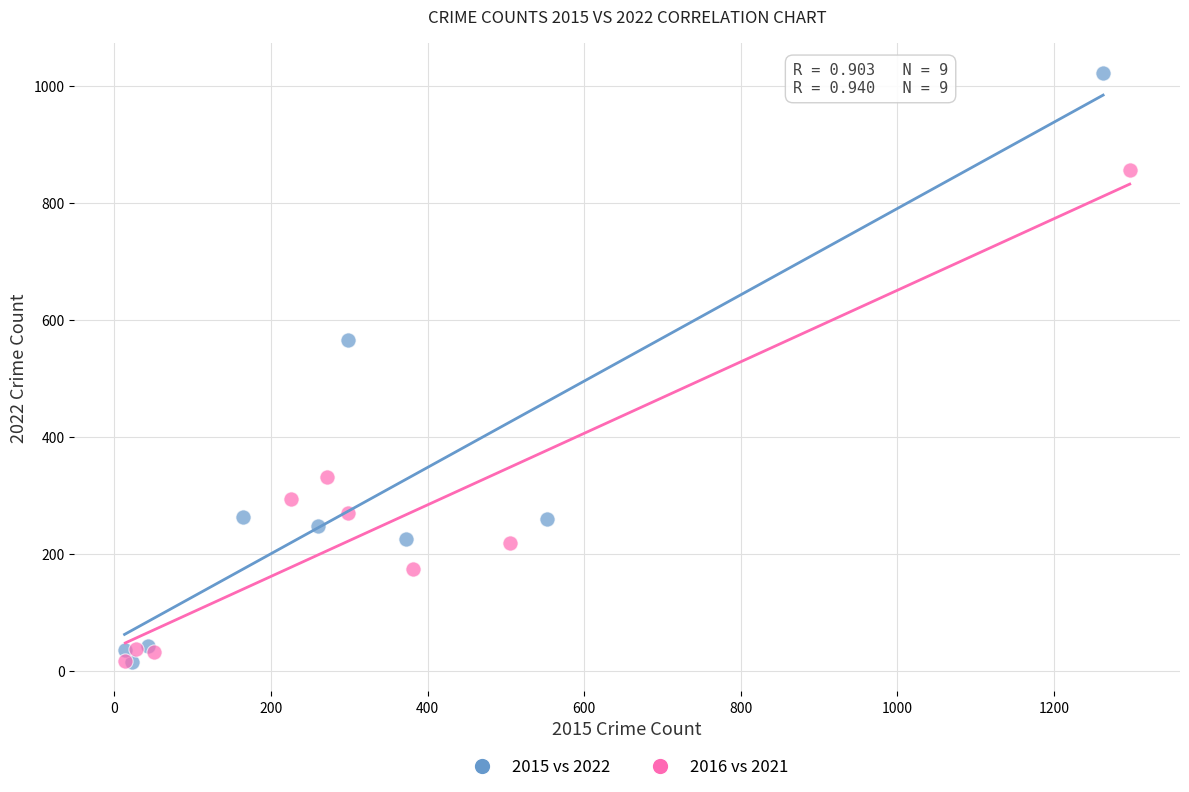

Which series has the widest spread of Y values?

2015 vs 2022